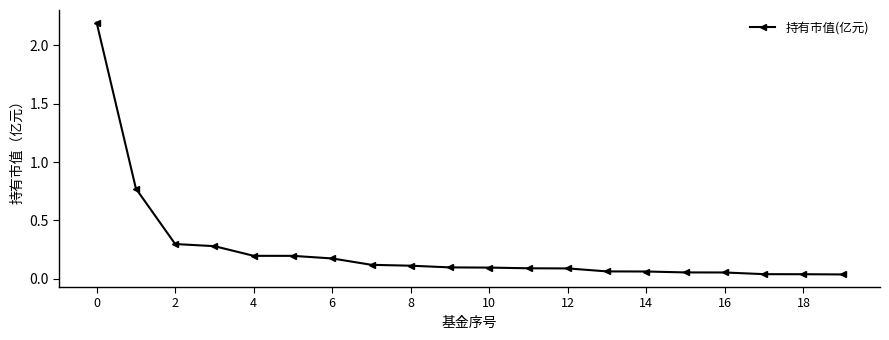

What is the average value?

0.3